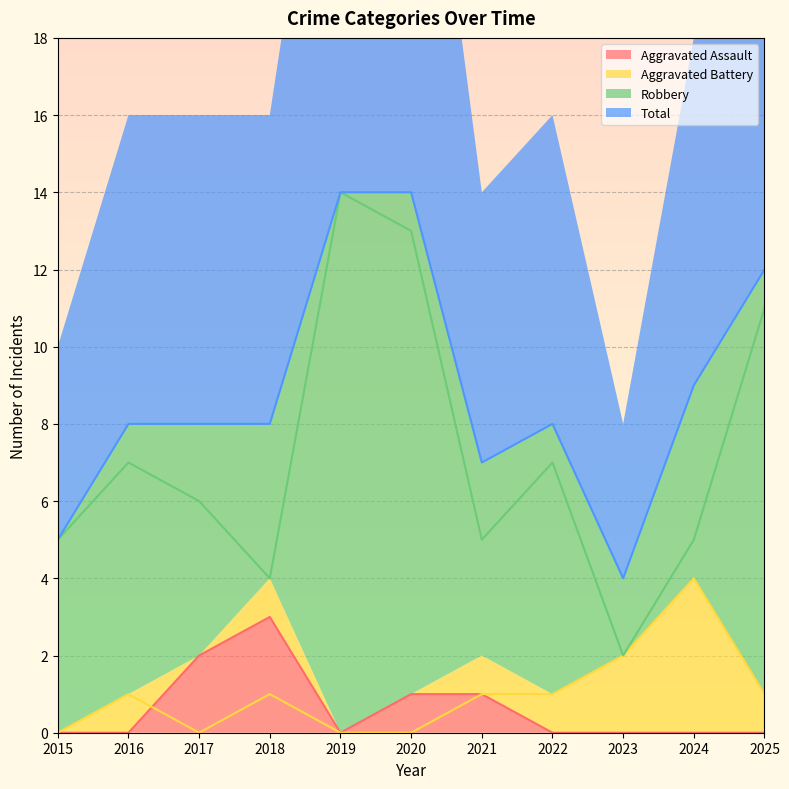

Reading left to right, extract all data points from this chart.

Aggravated Assault: 2015=0	2016=0	2017=2	2018=3	2019=0	2020=1	2021=1	2022=0	2023=0	2024=0	2025=0
Aggravated Battery: 2015=0	2016=1	2017=0	2018=1	2019=0	2020=0	2021=1	2022=1	2023=2	2024=4	2025=1
Robbery: 2015=5	2016=7	2017=6	2018=4	2019=14	2020=13	2021=5	2022=7	2023=2	2024=5	2025=11
Total: 2015=5	2016=8	2017=8	2018=8	2019=14	2020=14	2021=7	2022=8	2023=4	2024=9	2025=12